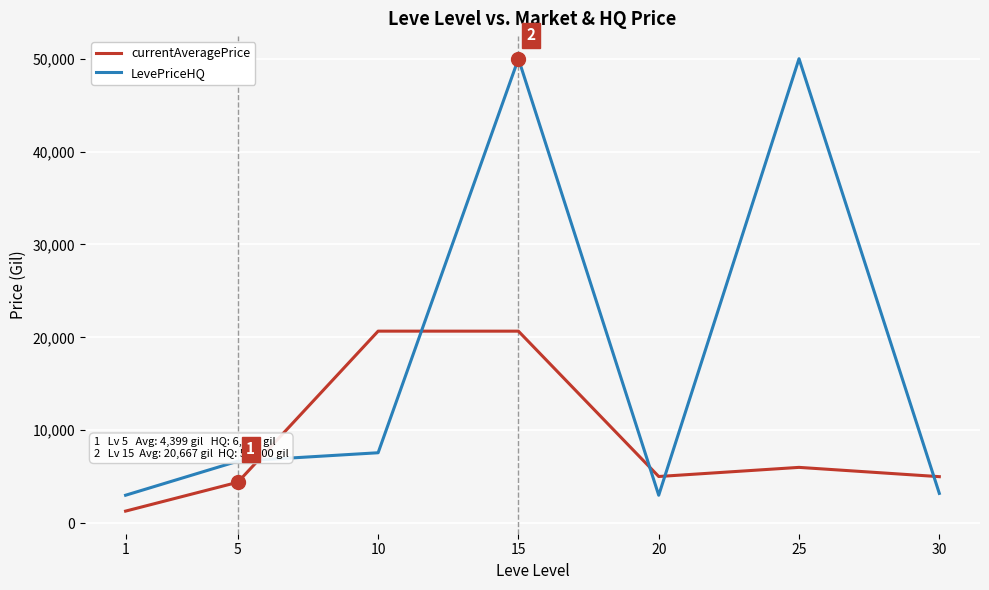

How many times do currentAveragePrice and LevePriceHQ cross each other?

5